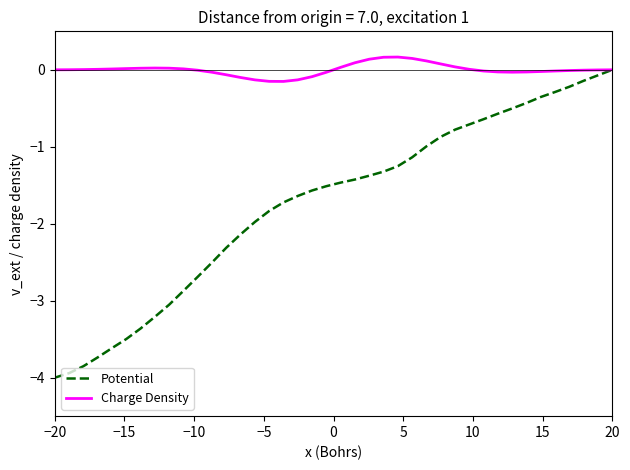

Which series has the largest total across all categories?

Charge Density